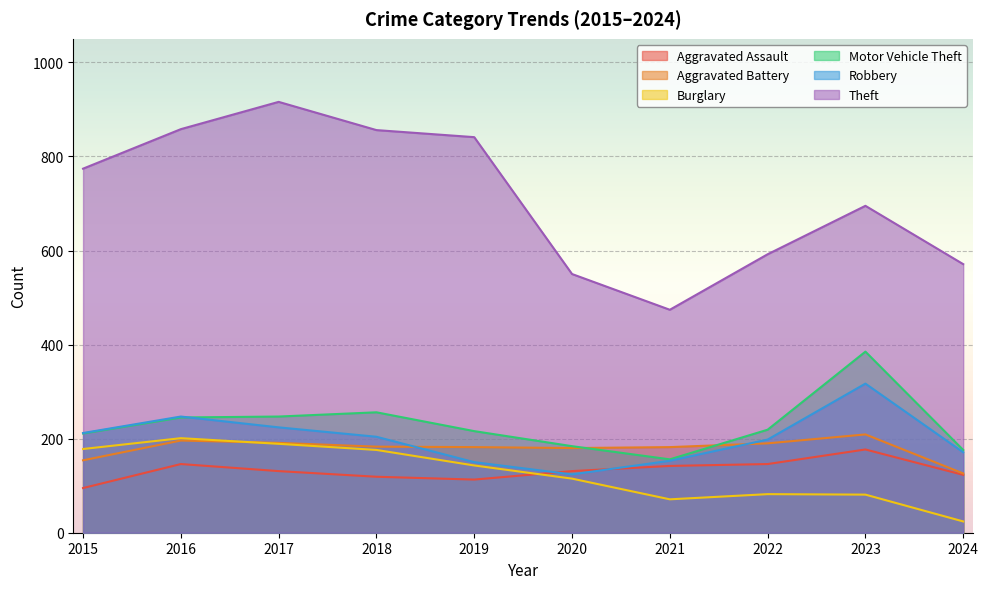

The value of Theft at 2018 is 1527. True or false?

False